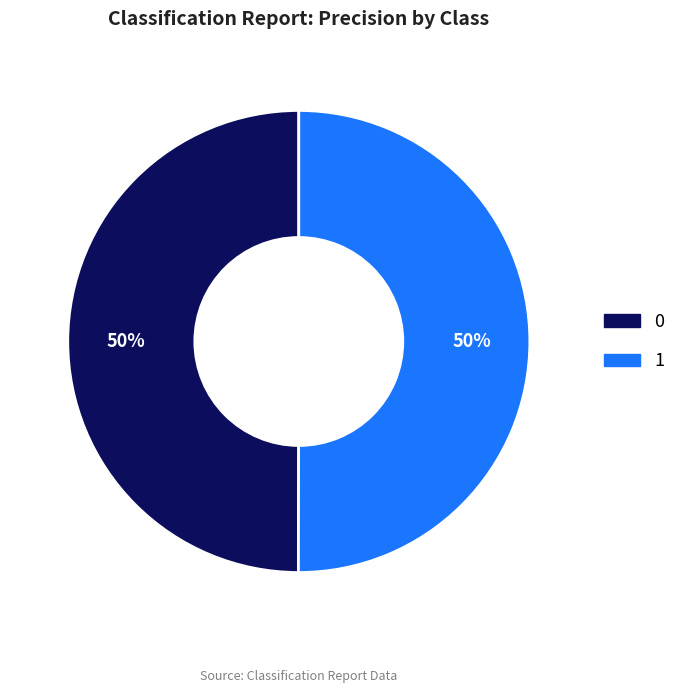

Is the sum of 1 and 0 greater than half?

Yes